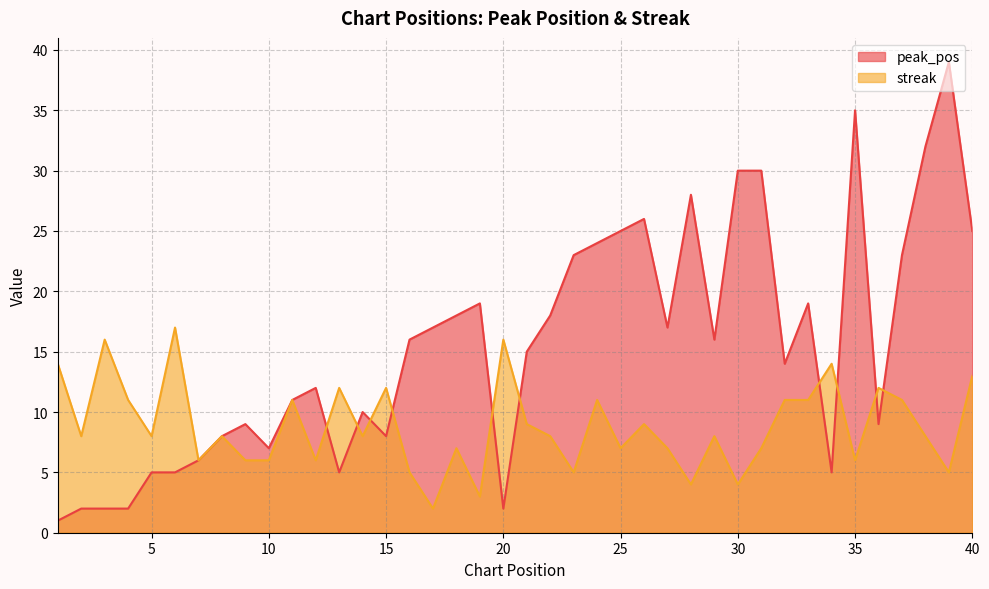

What is the spread (max minus min) of values at 26?

17